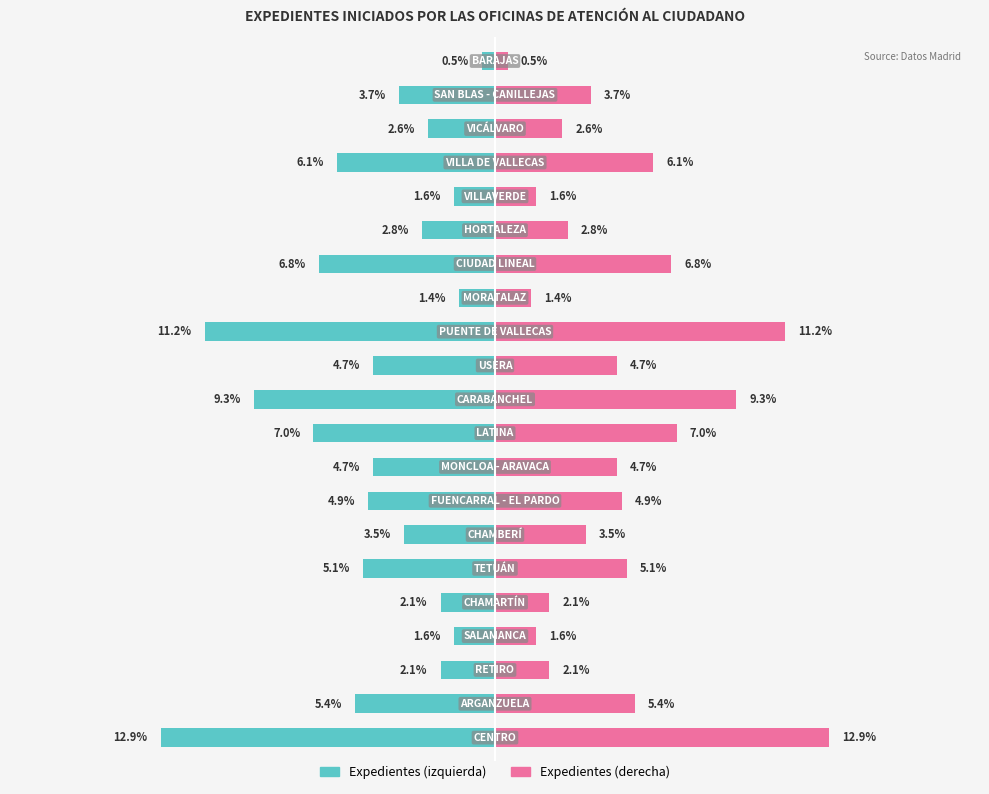

Which series changed the most between 8 and 13?

Expedientes (izq.)